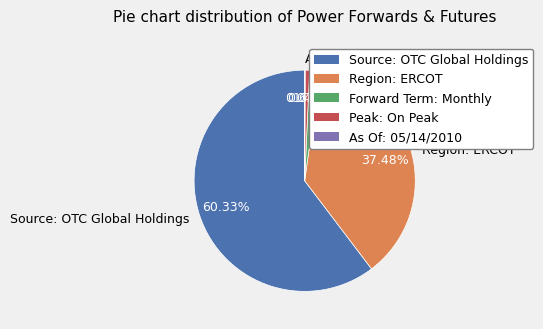

What is the ratio of the value at Source: OTC Global Holdings to the value at Region: ERCOT?

1.6